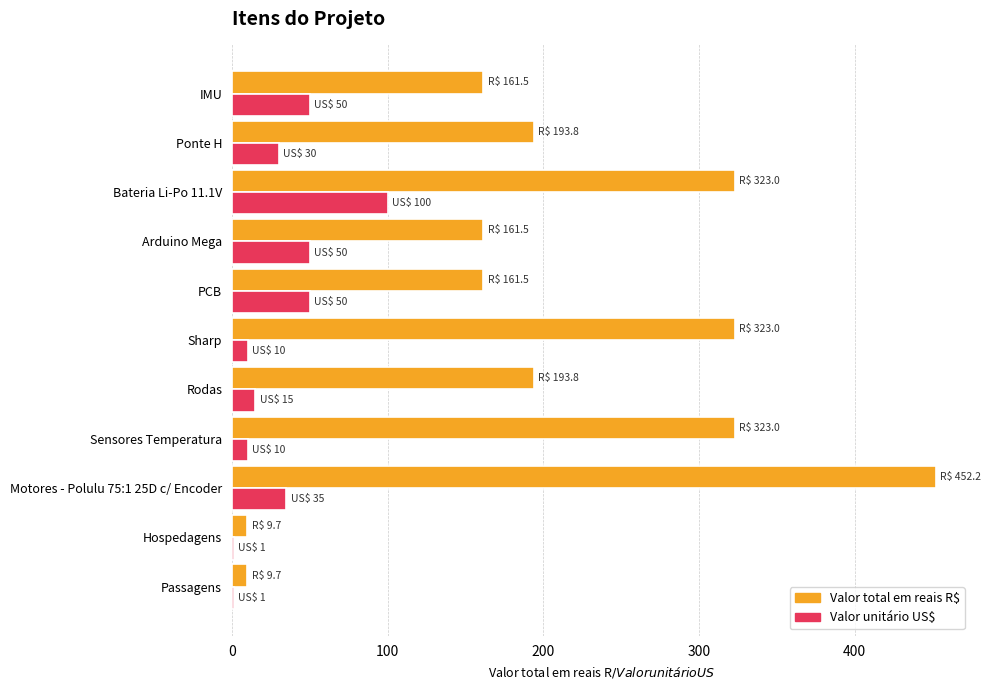

The value of Valor total em reais R$ at Sharp is 116.2. True or false?

False